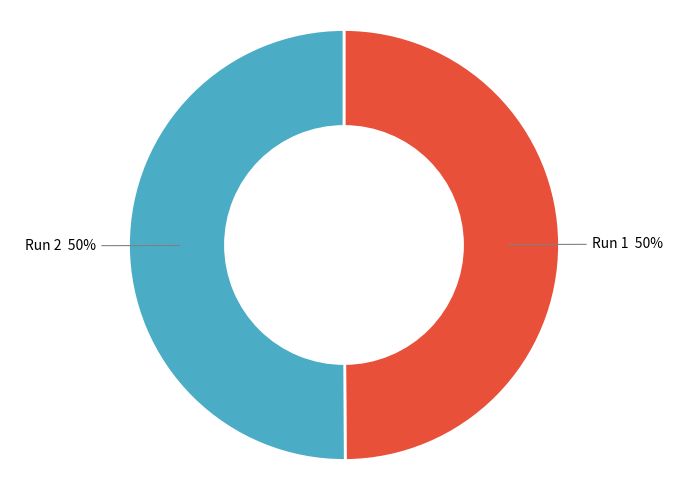

Count the number of slices in the pie.

2